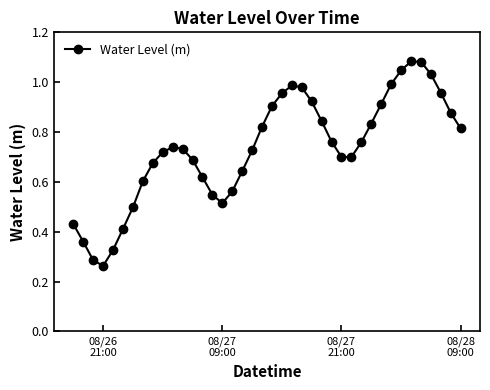

What is the sum of all values?

29.3